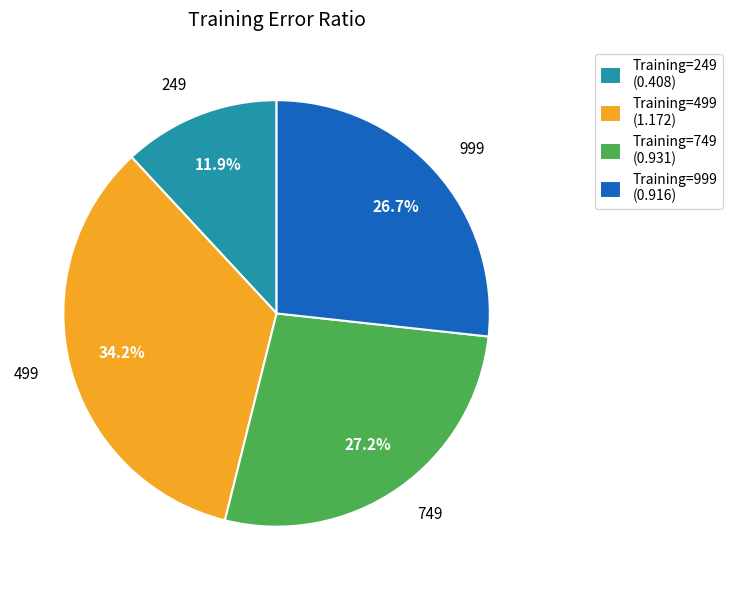

Does any single category account for the majority?

No